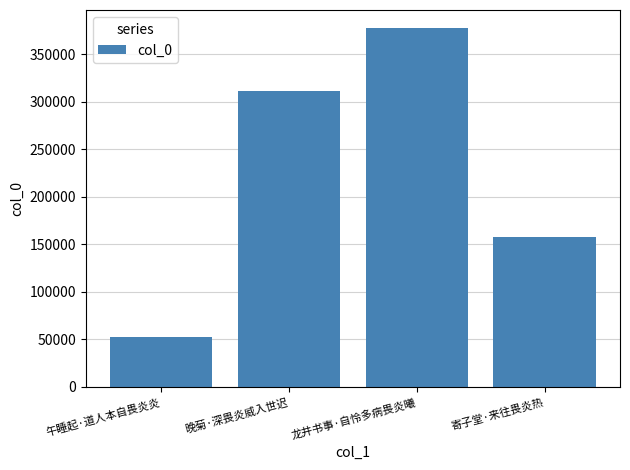

Rank the categories by value from highest to lowest.

龙井书事·自怜多病畏炎曦, 晚菊·深畏炎威入世迟, 寄子堂·来往畏炎热, 午睡起·道人本自畏炎炎